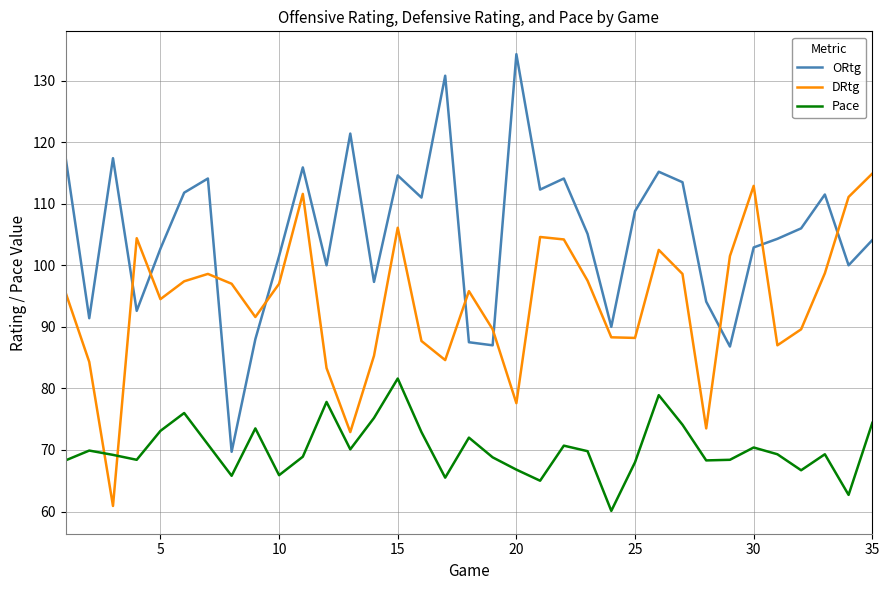

Which series has the largest total across all categories?

ORtg